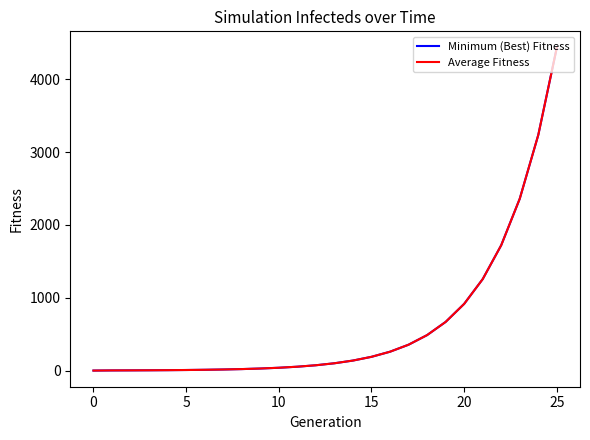

True or false: Average Fitness and Minimum (Best) Fitness cross at least once.

False